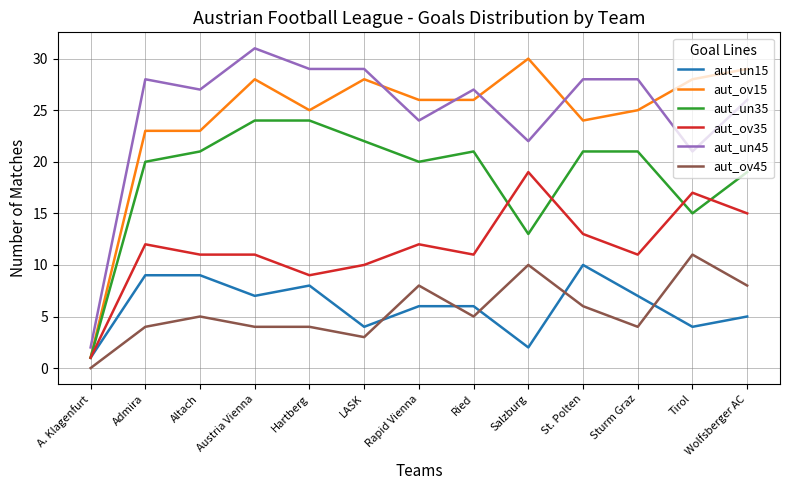

Which category has the lowest value across all series?

A. Klagenfurt